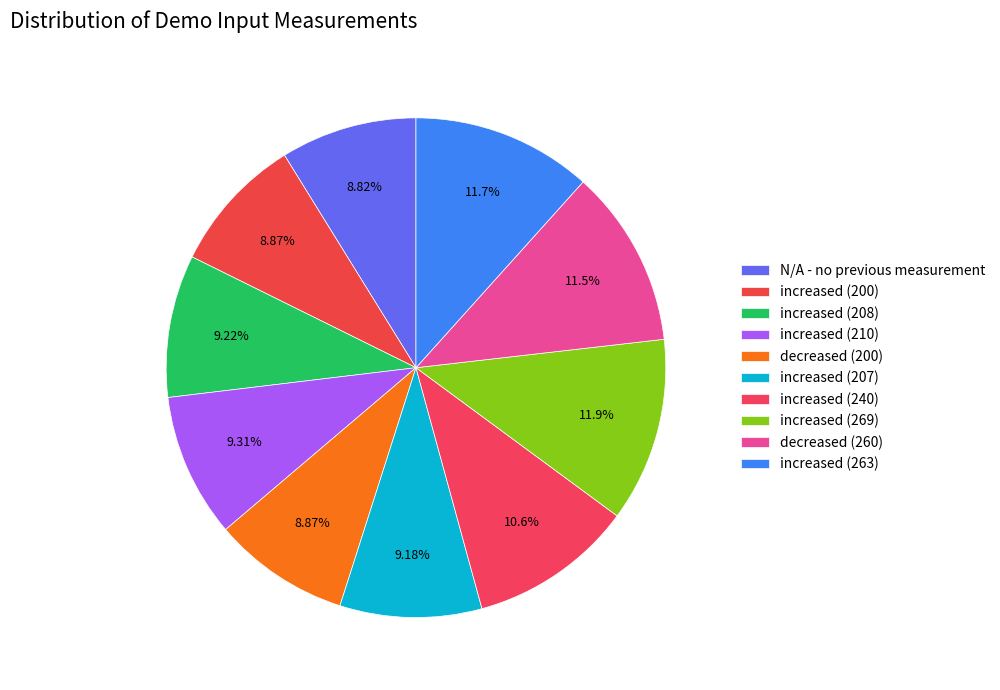

How many slices are in this pie chart?

10